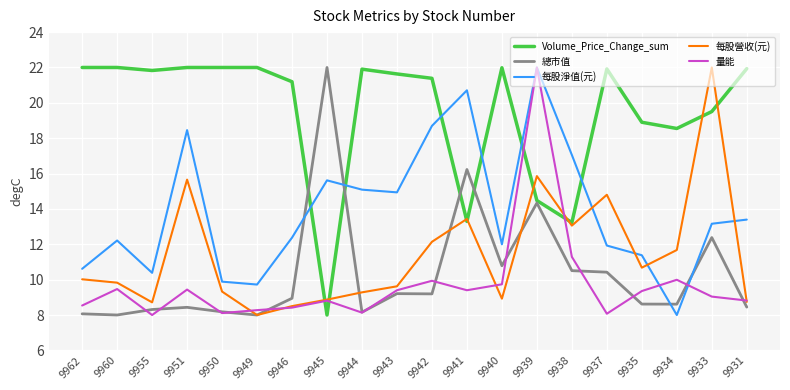

What is the difference between the second highest and minimum values in the 每股營收(元) series?

7.9